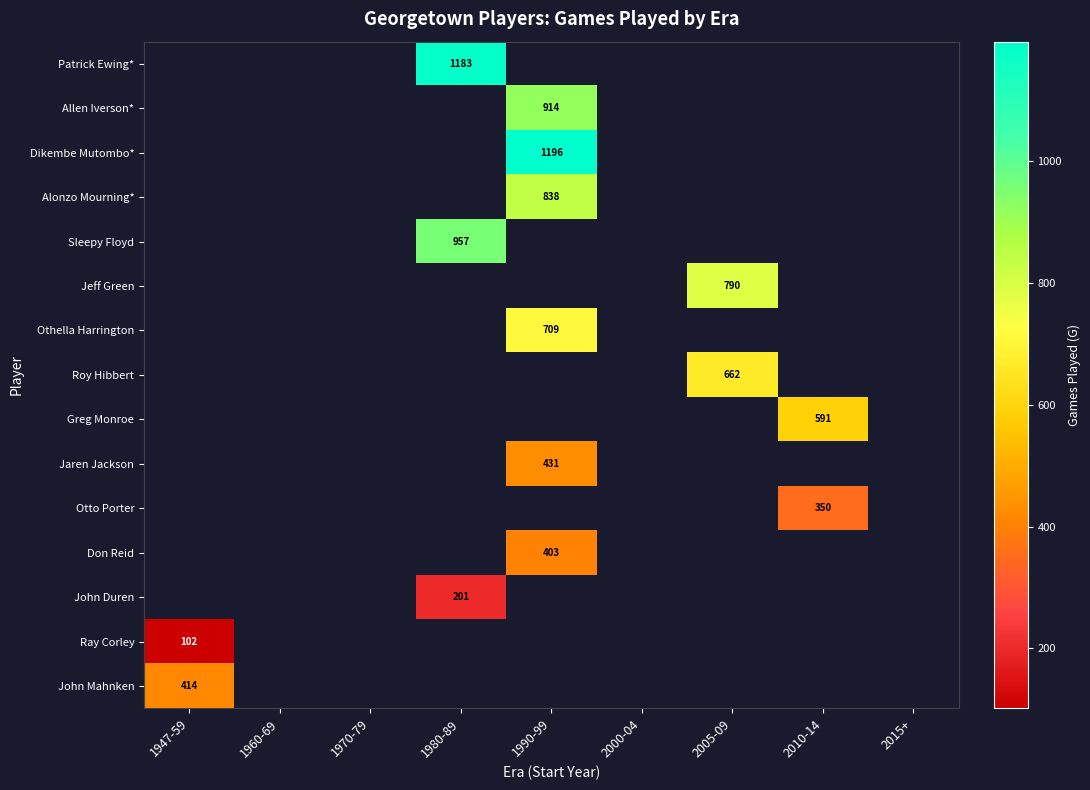

What is the total value across all series at 2010-14?

941